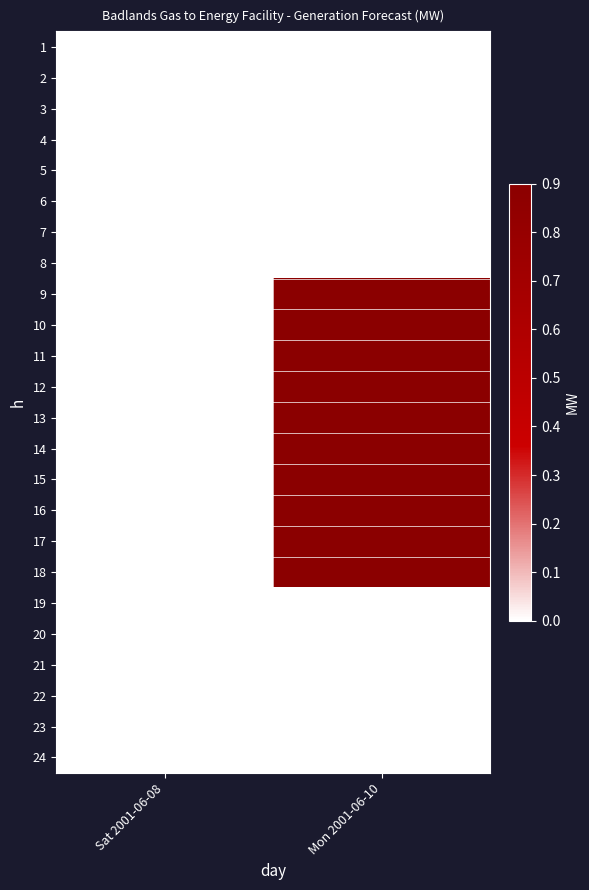

Reading left to right, list all the values displayed in this chart.

1: Sat 2001-06-08=0.0	Mon 2001-06-10=0.0
2: Sat 2001-06-08=0.0	Mon 2001-06-10=0.0
3: Sat 2001-06-08=0.0	Mon 2001-06-10=0.0
4: Sat 2001-06-08=0.0	Mon 2001-06-10=0.0
5: Sat 2001-06-08=0.0	Mon 2001-06-10=0.0
6: Sat 2001-06-08=0.0	Mon 2001-06-10=0.0
7: Sat 2001-06-08=0.0	Mon 2001-06-10=0.0
8: Sat 2001-06-08=0.0	Mon 2001-06-10=0.0
9: Sat 2001-06-08=0.0	Mon 2001-06-10=0.9
10: Sat 2001-06-08=0.0	Mon 2001-06-10=0.9
11: Sat 2001-06-08=0.0	Mon 2001-06-10=0.9
12: Sat 2001-06-08=0.0	Mon 2001-06-10=0.9
13: Sat 2001-06-08=0.0	Mon 2001-06-10=0.9
14: Sat 2001-06-08=0.0	Mon 2001-06-10=0.9
15: Sat 2001-06-08=0.0	Mon 2001-06-10=0.9
16: Sat 2001-06-08=0.0	Mon 2001-06-10=0.9
17: Sat 2001-06-08=0.0	Mon 2001-06-10=0.9
18: Sat 2001-06-08=0.0	Mon 2001-06-10=0.9
19: Sat 2001-06-08=0.0	Mon 2001-06-10=0.0
20: Sat 2001-06-08=0.0	Mon 2001-06-10=0.0
21: Sat 2001-06-08=0.0	Mon 2001-06-10=0.0
22: Sat 2001-06-08=0.0	Mon 2001-06-10=0.0
23: Sat 2001-06-08=0.0	Mon 2001-06-10=0.0
24: Sat 2001-06-08=0.0	Mon 2001-06-10=0.0